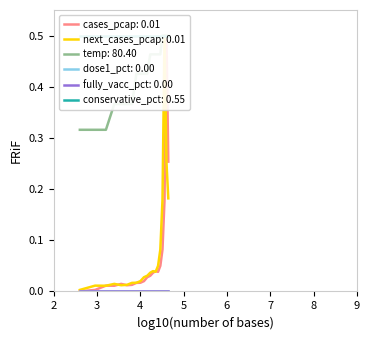

True or false: temp and cases_pcap intersect in this chart.

False